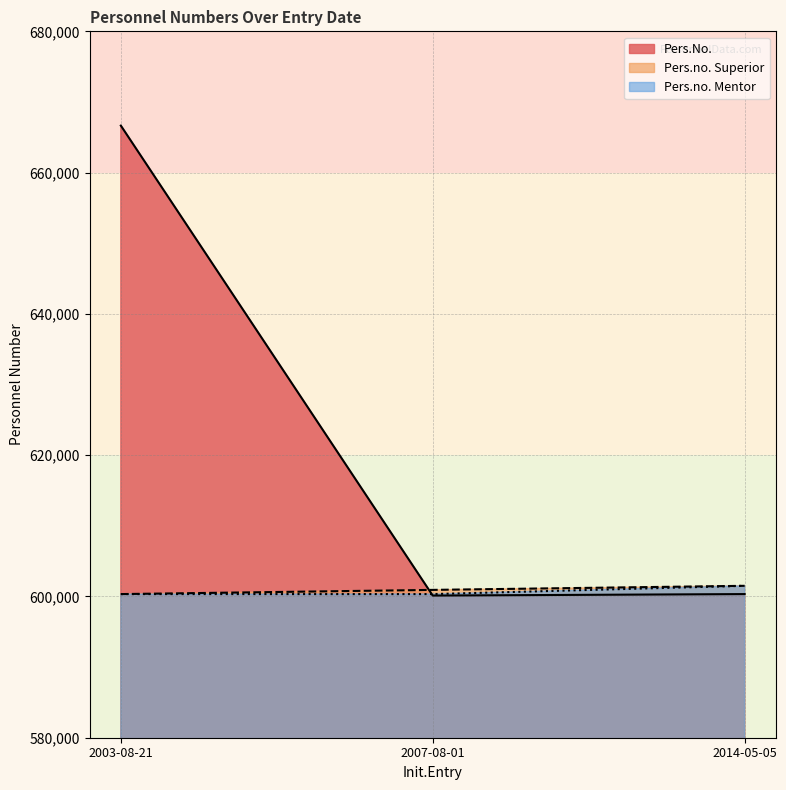

Which series has the largest range (max minus min)?

Pers.No.